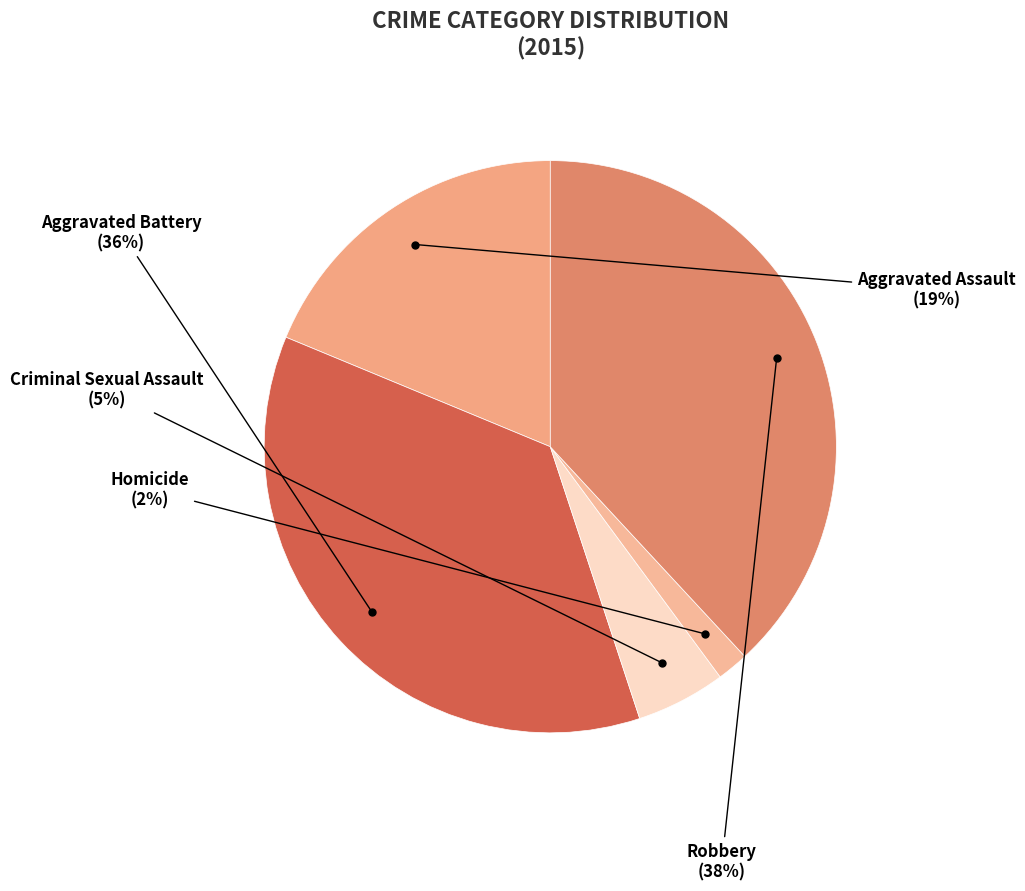

Count the number of slices in the pie.

5